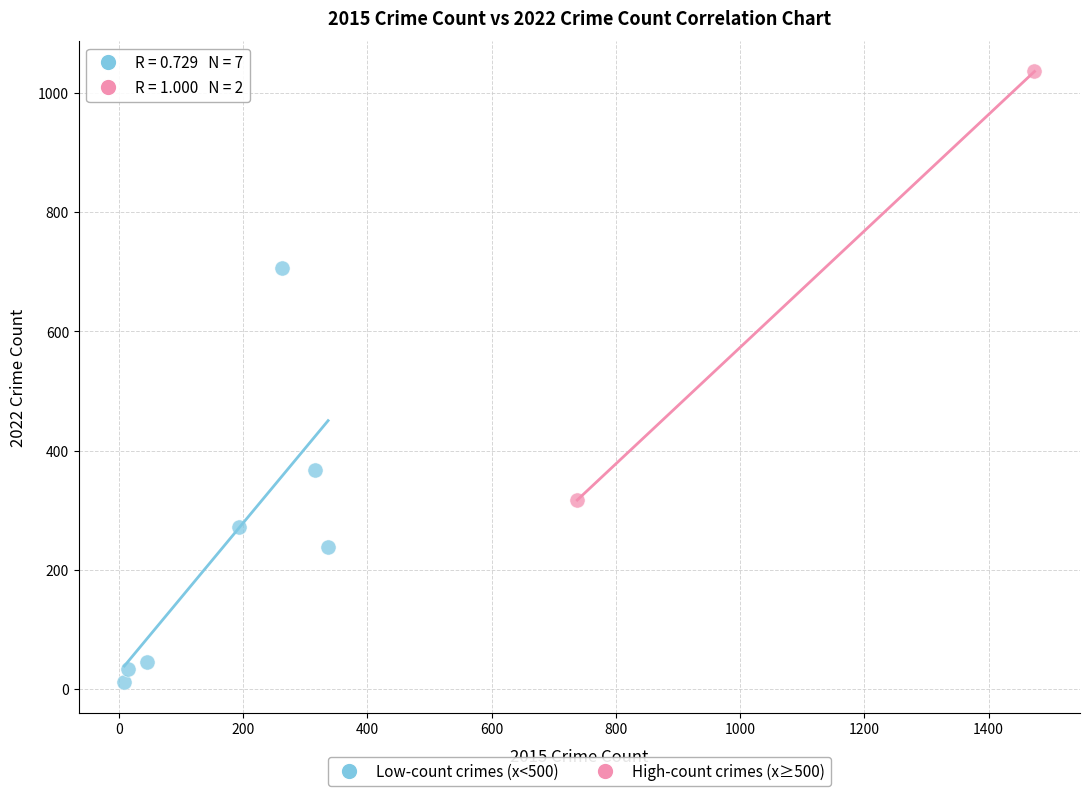

What are all the series names shown in the legend?

Low-count crimes (x<500), High-count crimes (x≥500)